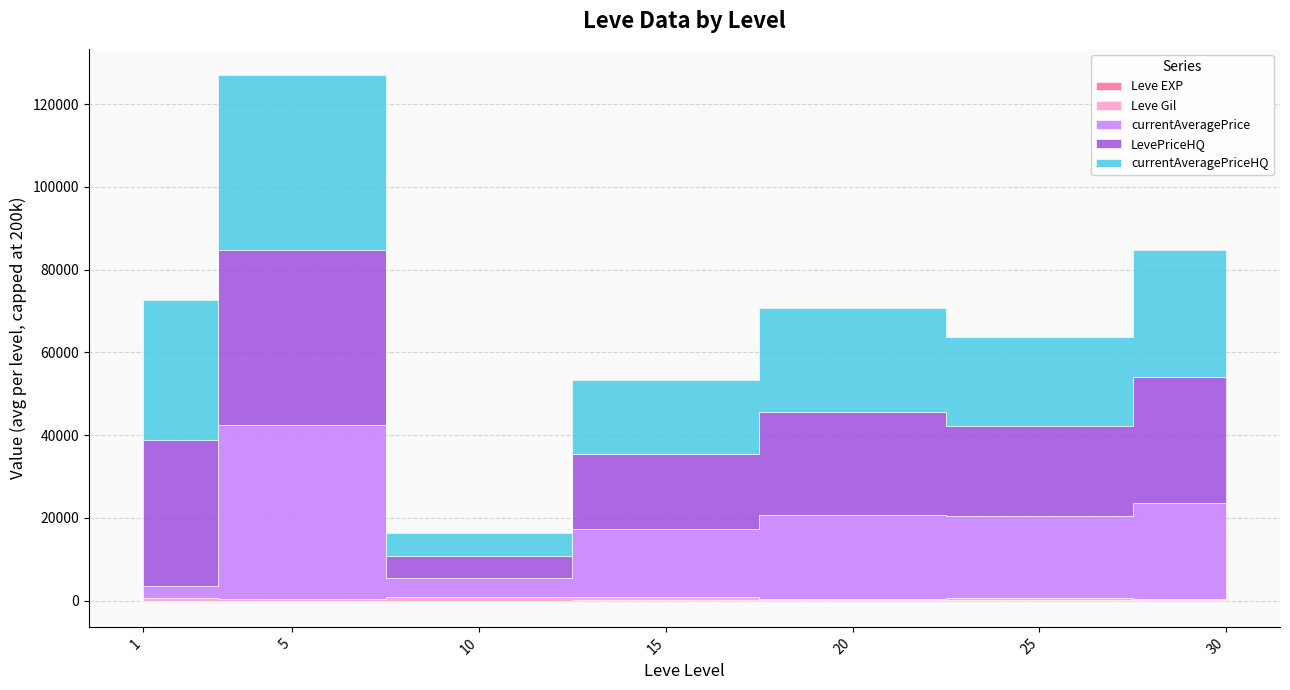

At which category does the chart reach its minimum across all series?

1